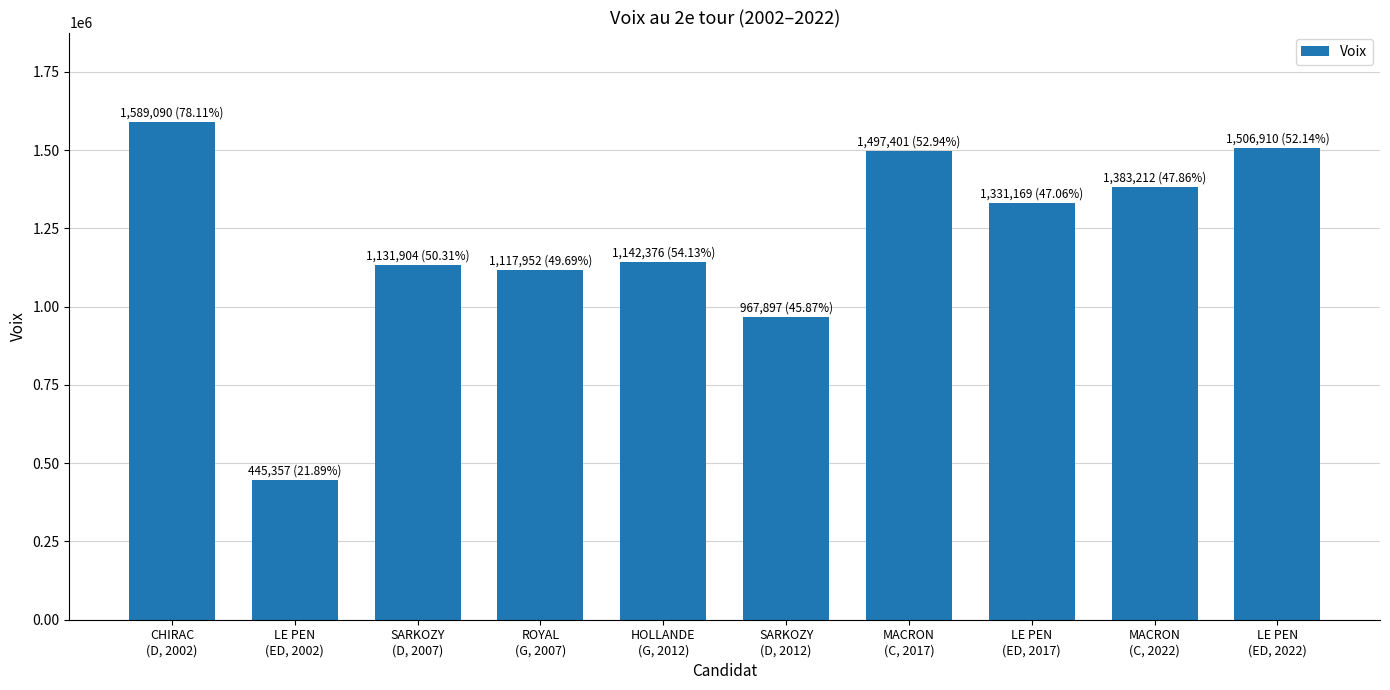

Reading left to right, list all the values displayed in this chart.

CHIRAC
(D, 2002)=1589090	LE PEN
(ED, 2002)=445357	SARKOZY
(D, 2007)=1131904	ROYAL
(G, 2007)=1117952	HOLLANDE
(G, 2012)=1142376	SARKOZY
(D, 2012)=967897	MACRON
(C, 2017)=1497401	LE PEN
(ED, 2017)=1331169	MACRON
(C, 2022)=1383212	LE PEN
(ED, 2022)=1506910